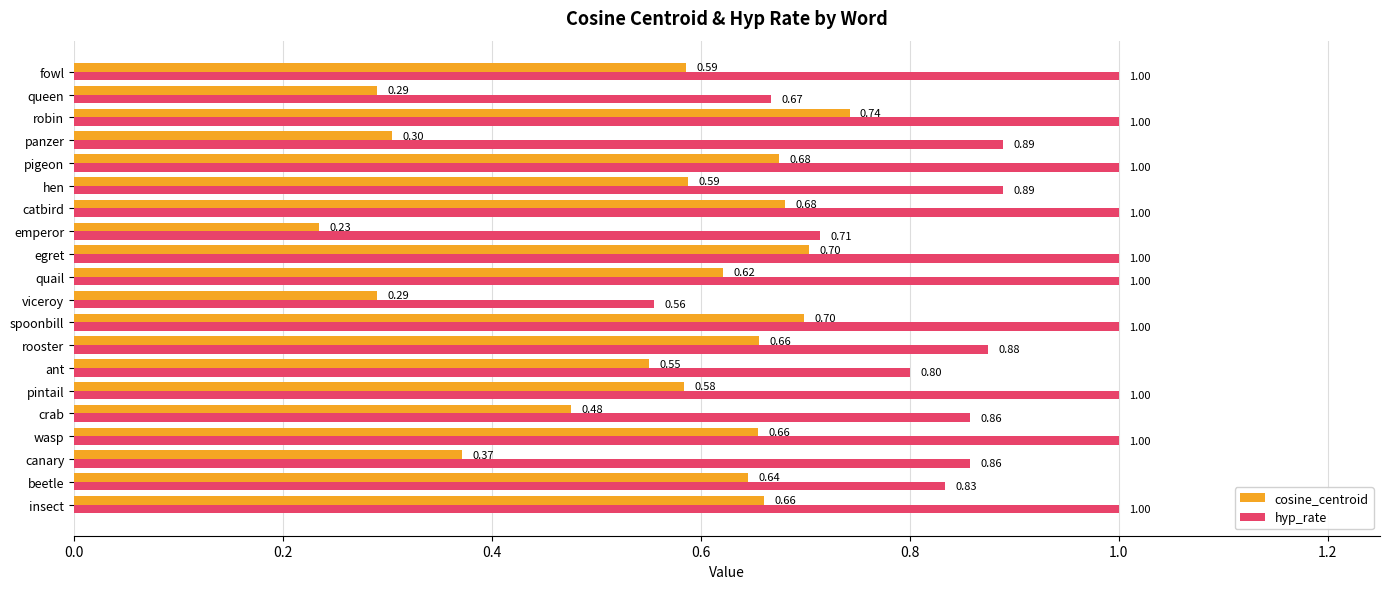

How many series are shown in this chart?

2